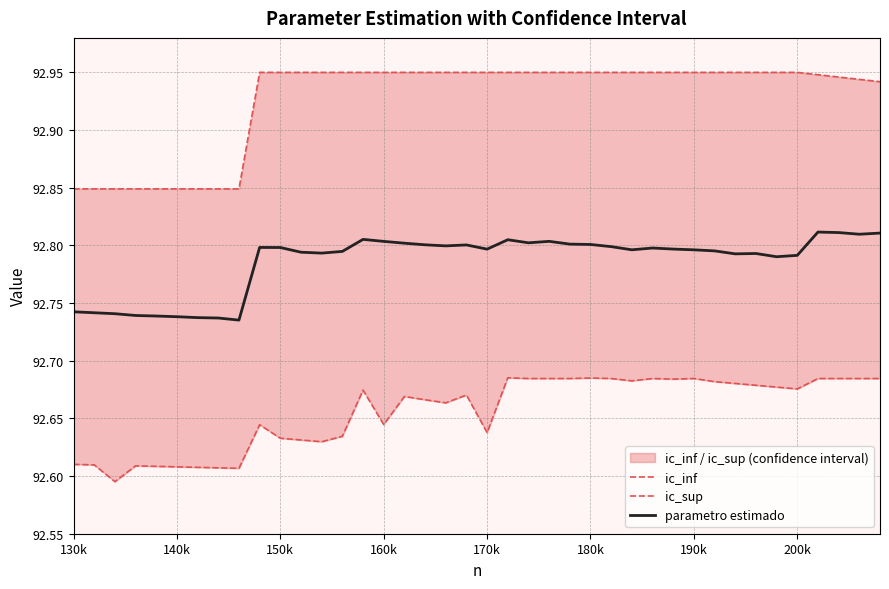

True or false: parametro estimado and ic_sup cross at least once.

False